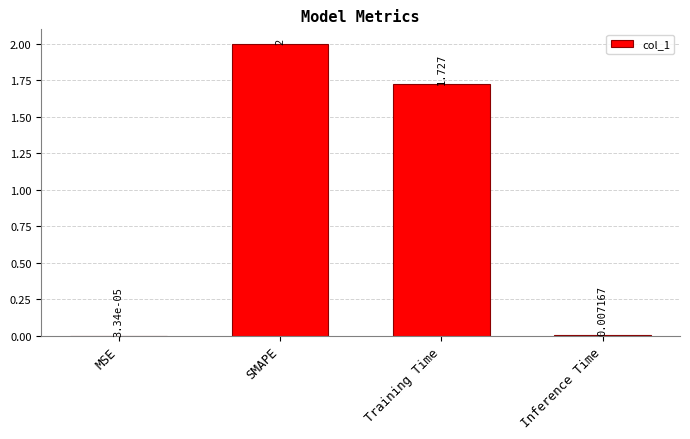

Which has a higher value, Inference Time or MSE?

Inference Time